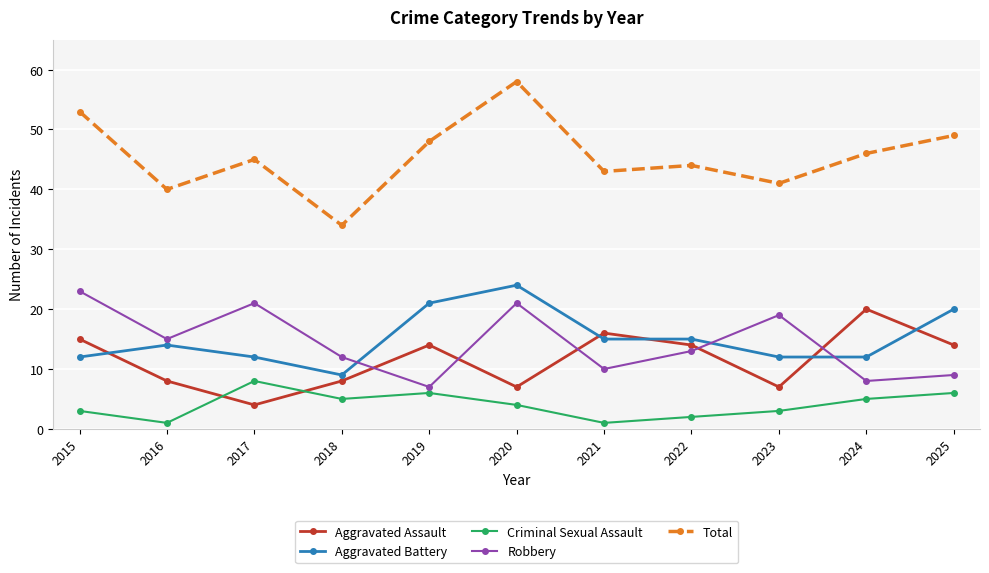

What are all the series names shown in the legend?

Aggravated Assault, Aggravated Battery, Criminal Sexual Assault, Robbery, Total